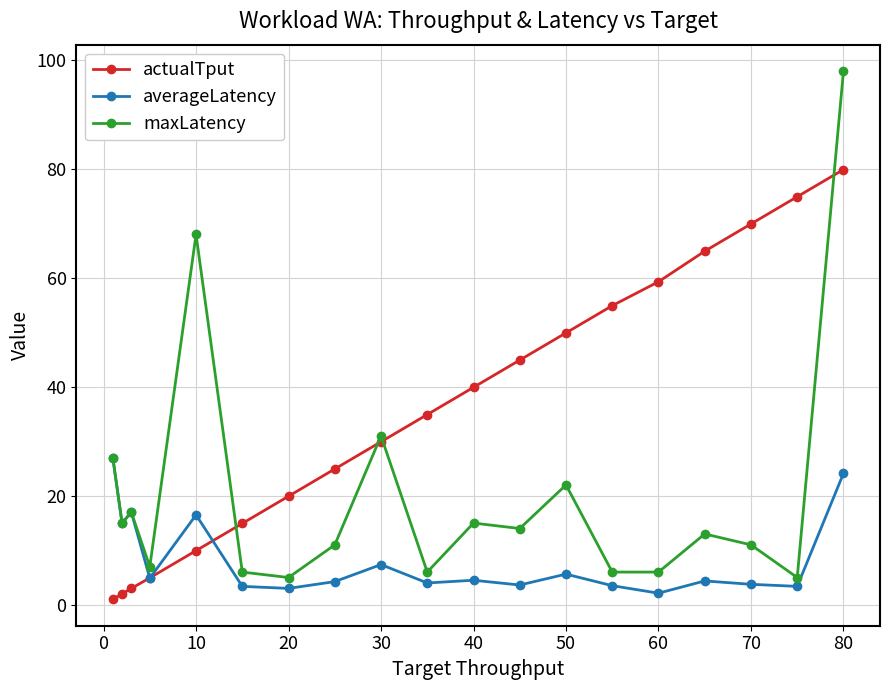

How many distinct data groups are displayed?

3